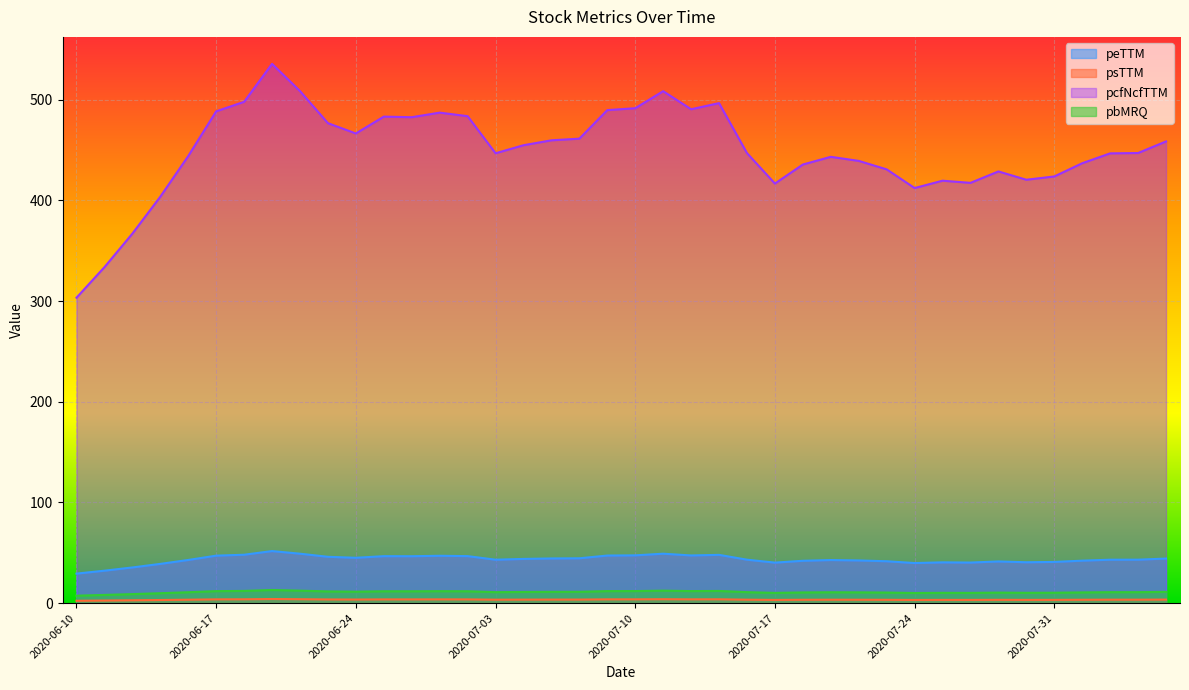

At which label does pbMRQ reach its peak?

2020-06-19